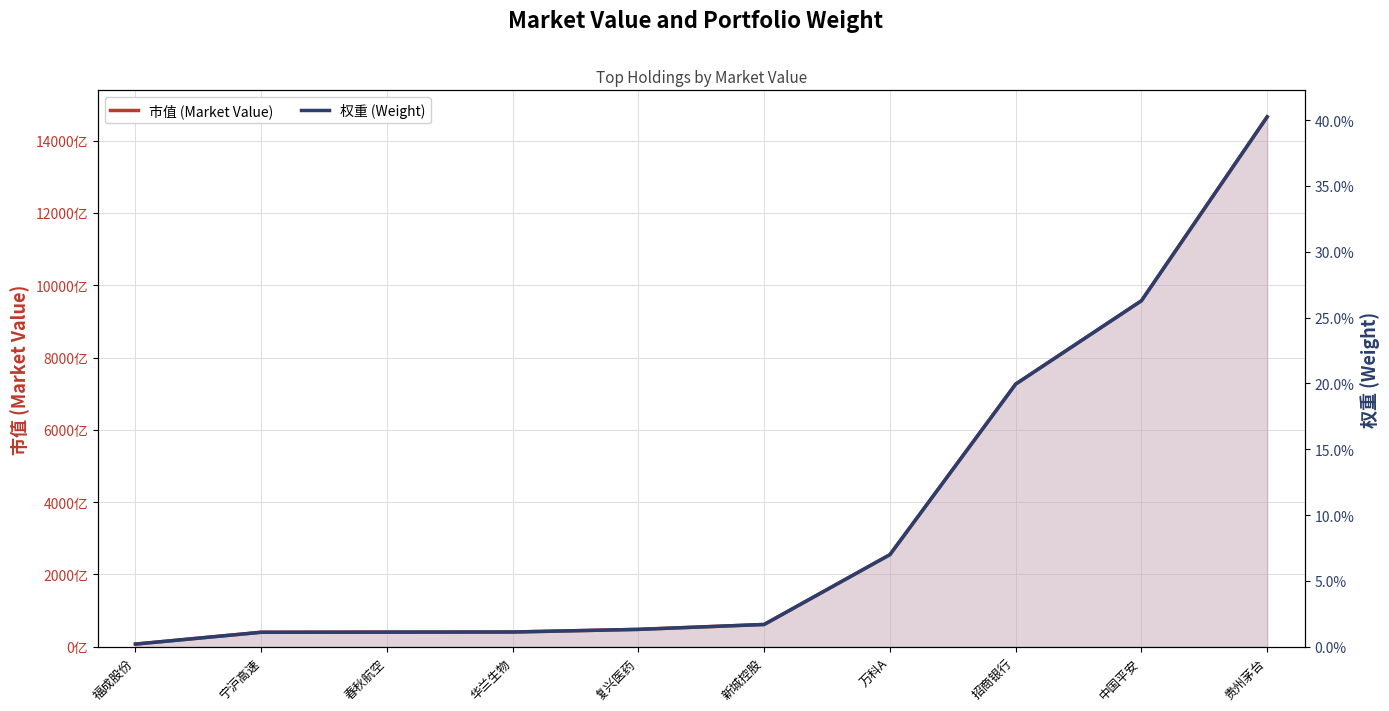

What is the sum of all 权重 (Weight) values?

1.0